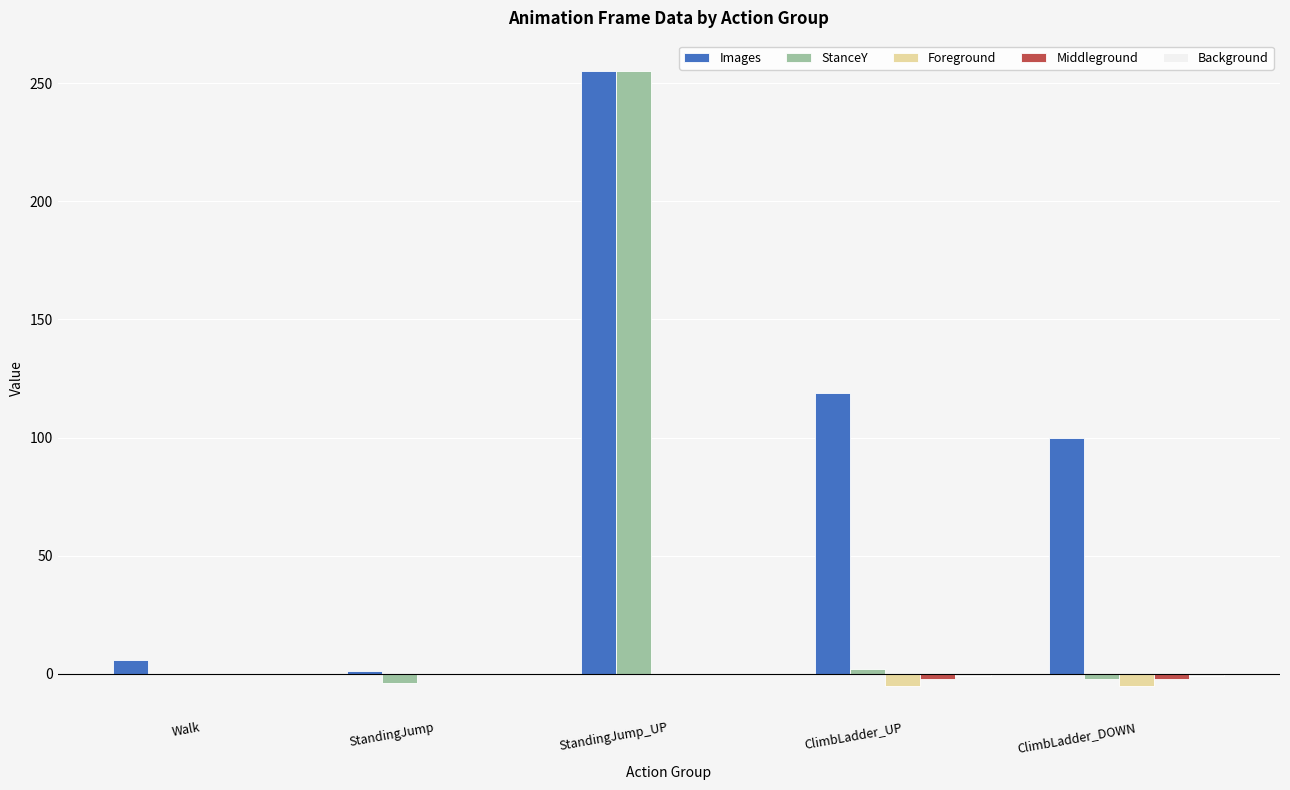

What is the sum of all Images values?

481